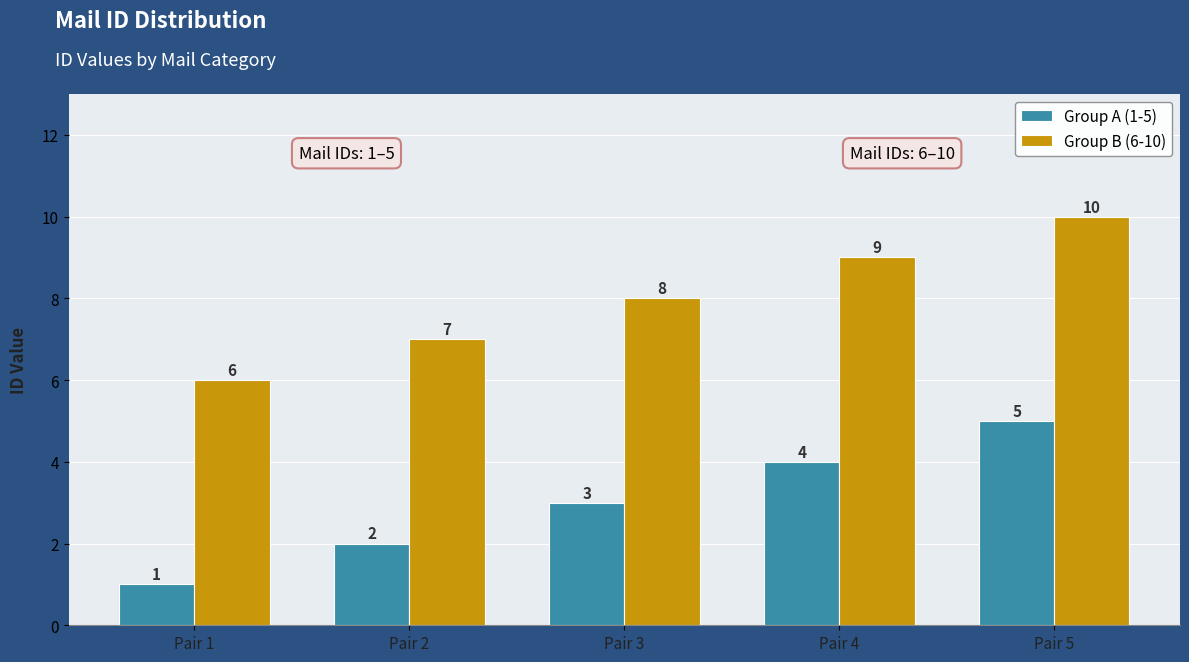

What is the minimum value shown in the chart?

1